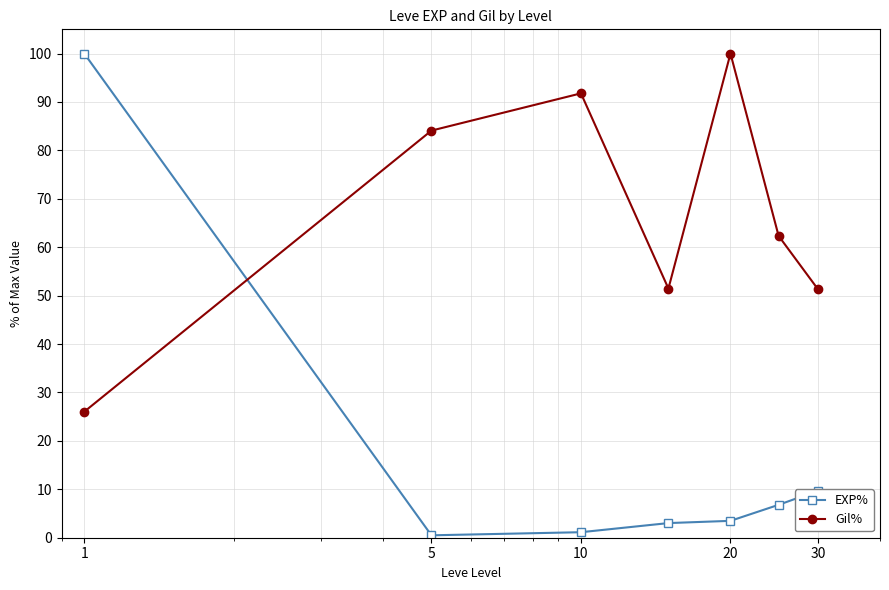

After their last crossing, which series has the higher values: Gil% or EXP%?

Gil%